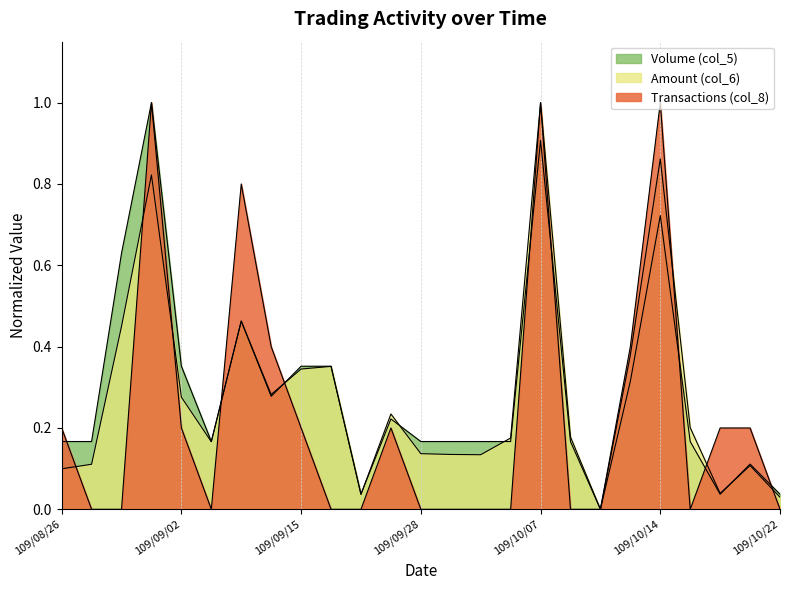

True or false: Transactions (col_8) has a value of 0.4 at 109/08/27.

False